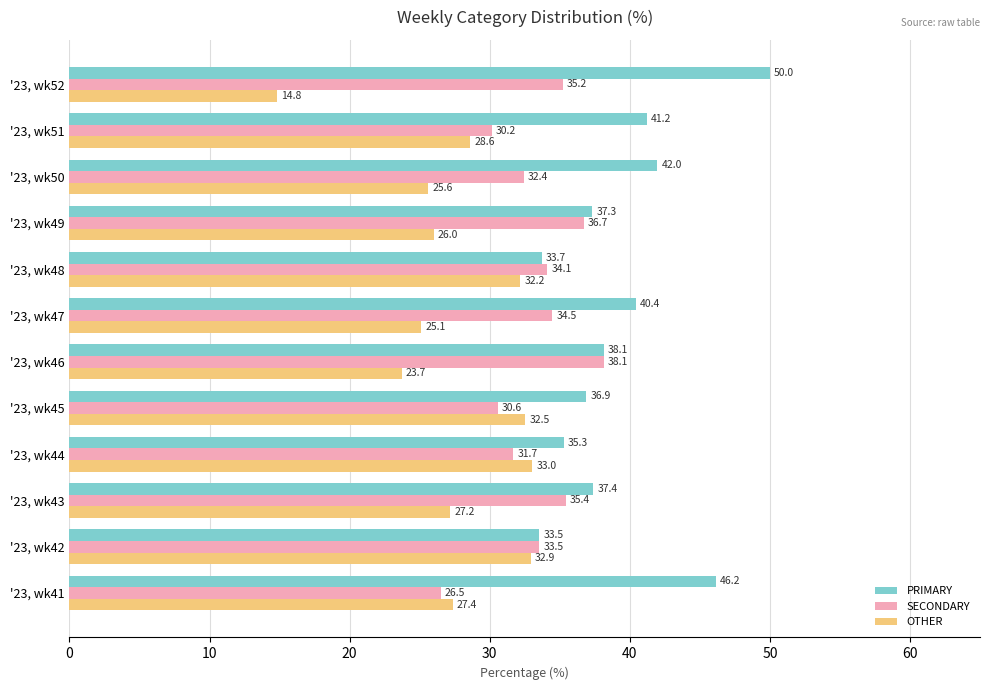

Which series has the largest range (max minus min)?

OTHER